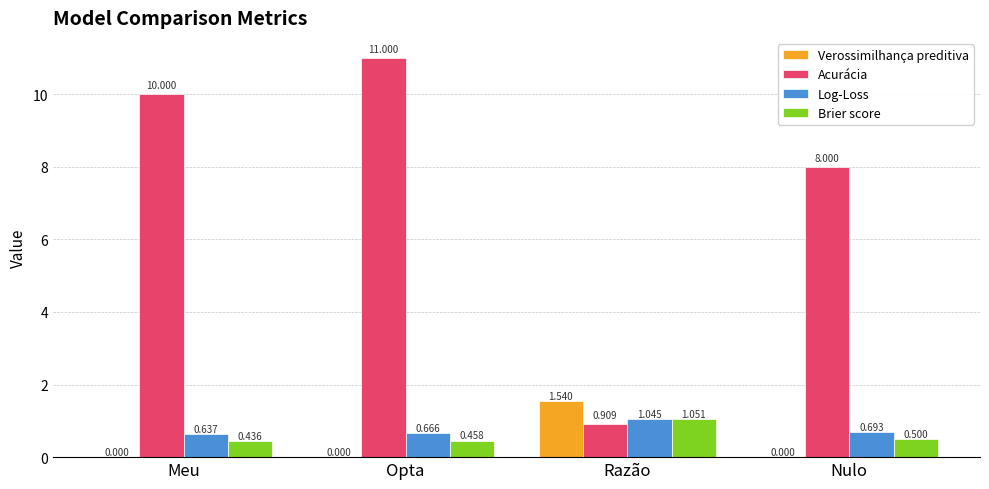

Where is Acurácia nearest to the value 5?

Nulo